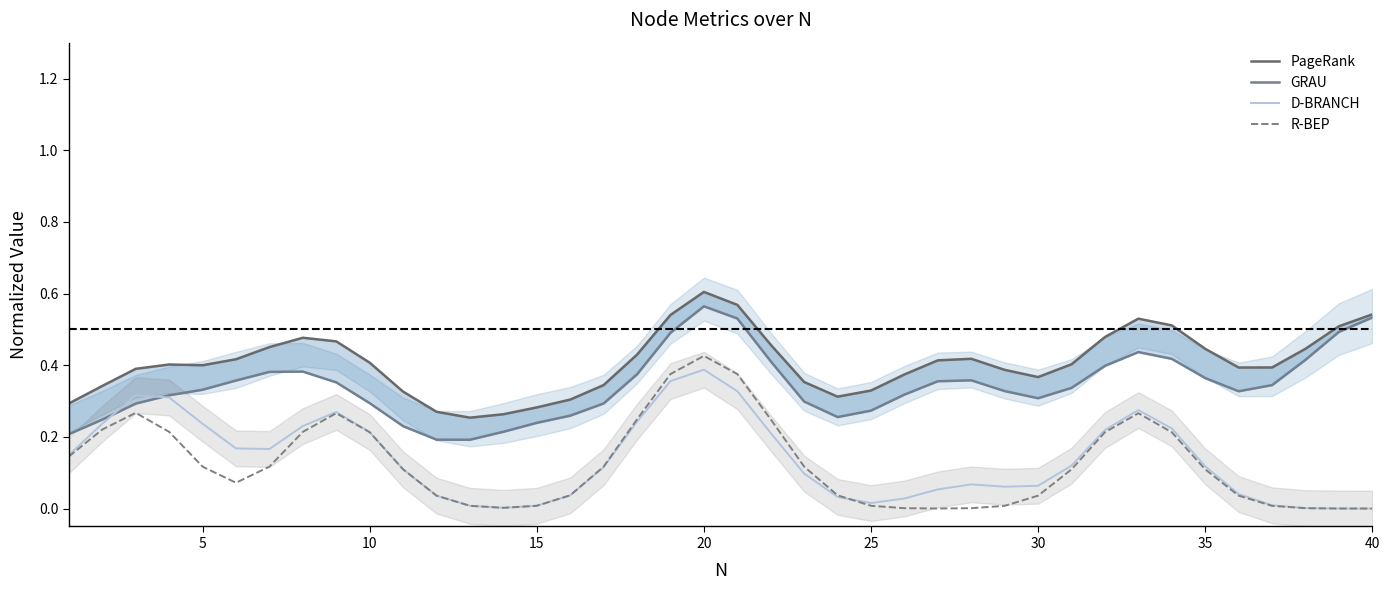

What is the difference between the maximum and second lowest values in the R-BEP series?

0.4